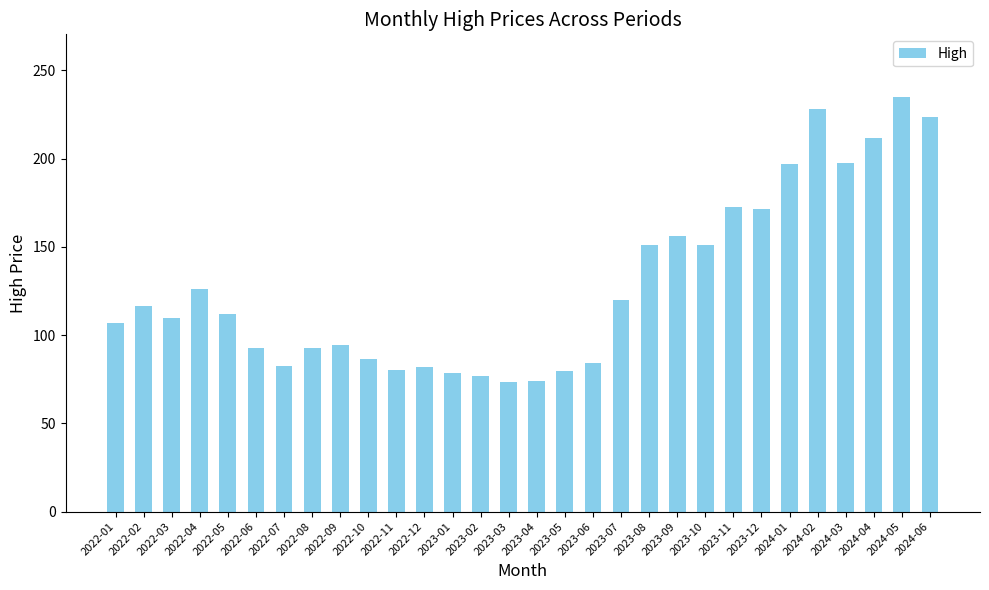

The value at 2024-05 is 321.8. True or false?

False